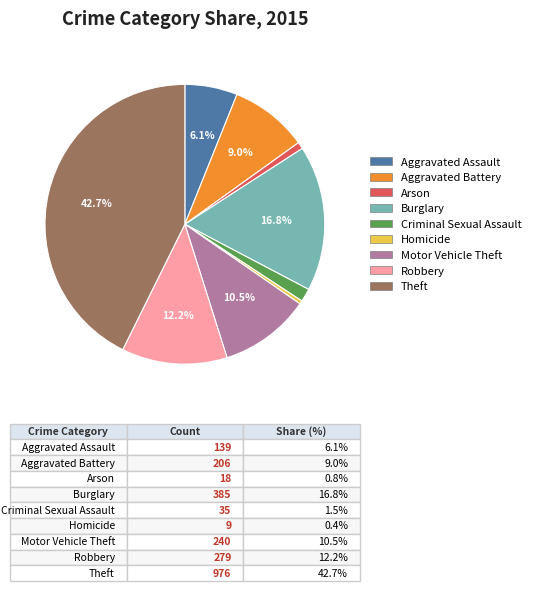

How much of the chart is everything except Theft?

57.3%